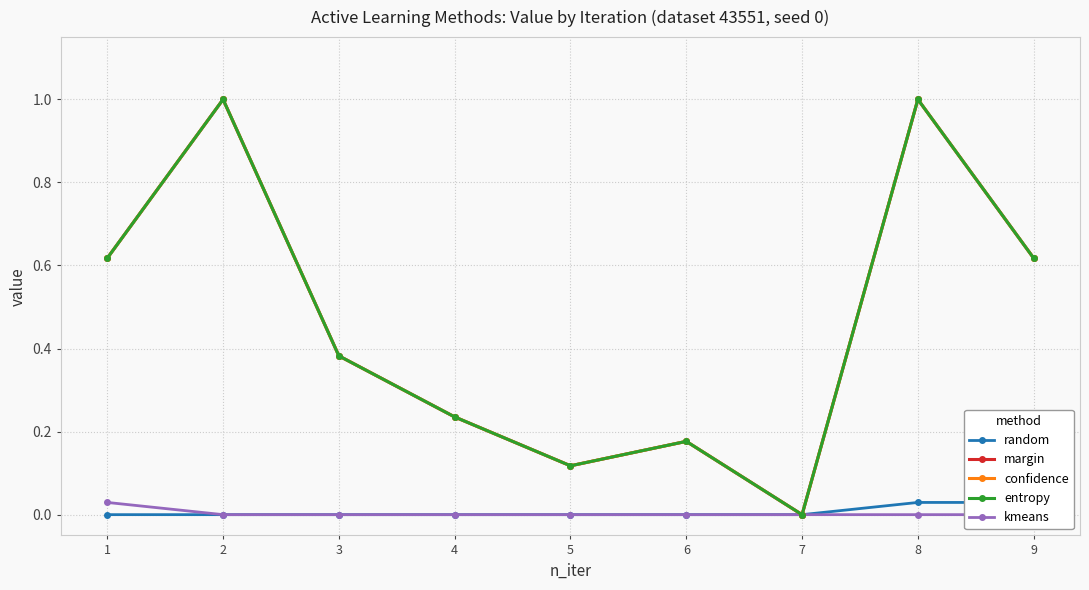

True or false: entropy and kmeans intersect in this chart.

False